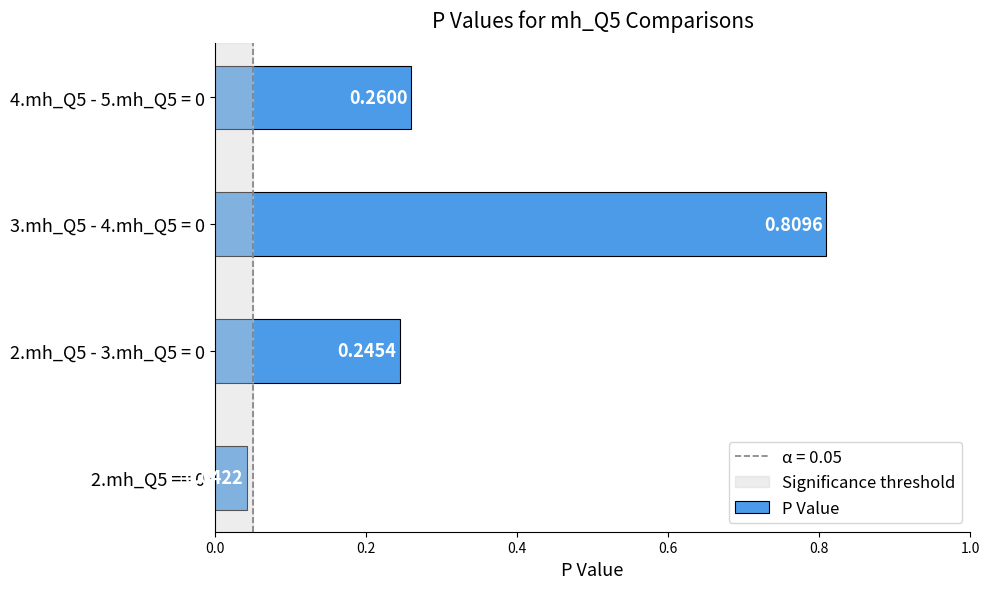

What is the change in value from 2.mh_Q5 - 3.mh_Q5 = 0 to 3.mh_Q5 - 4.mh_Q5 = 0?

+0.6